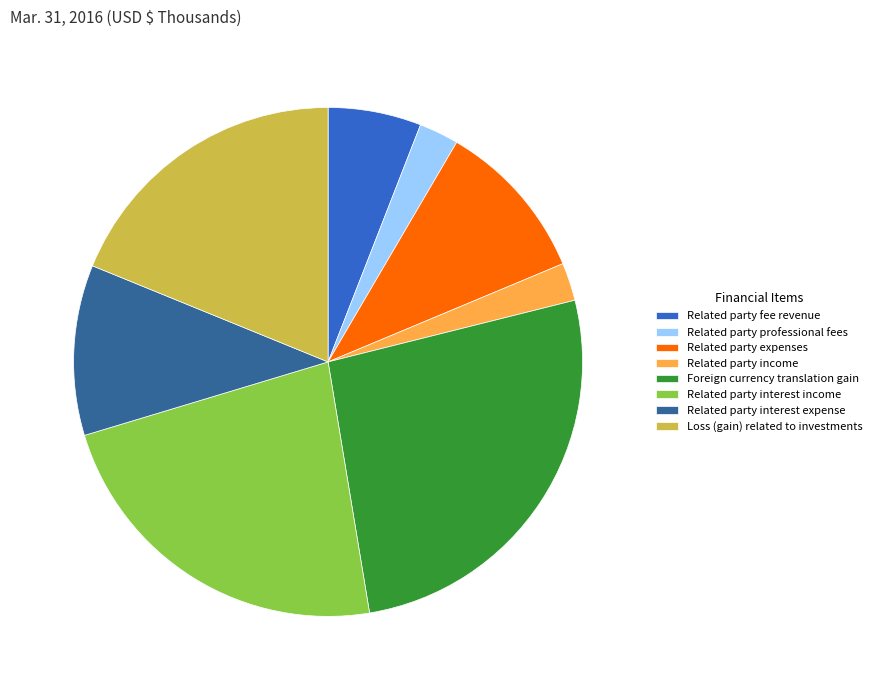

Is the sum of Related party interest income and Related party interest expense greater than half?

No